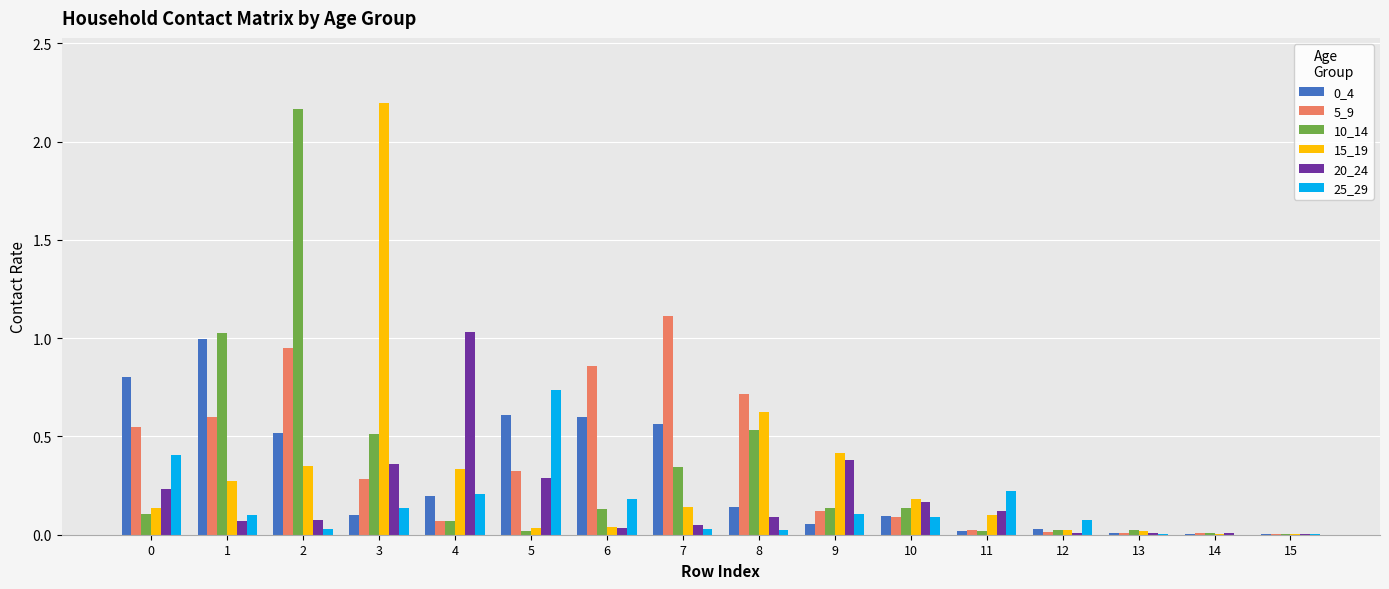

Does the chart contain stacked bars?

No